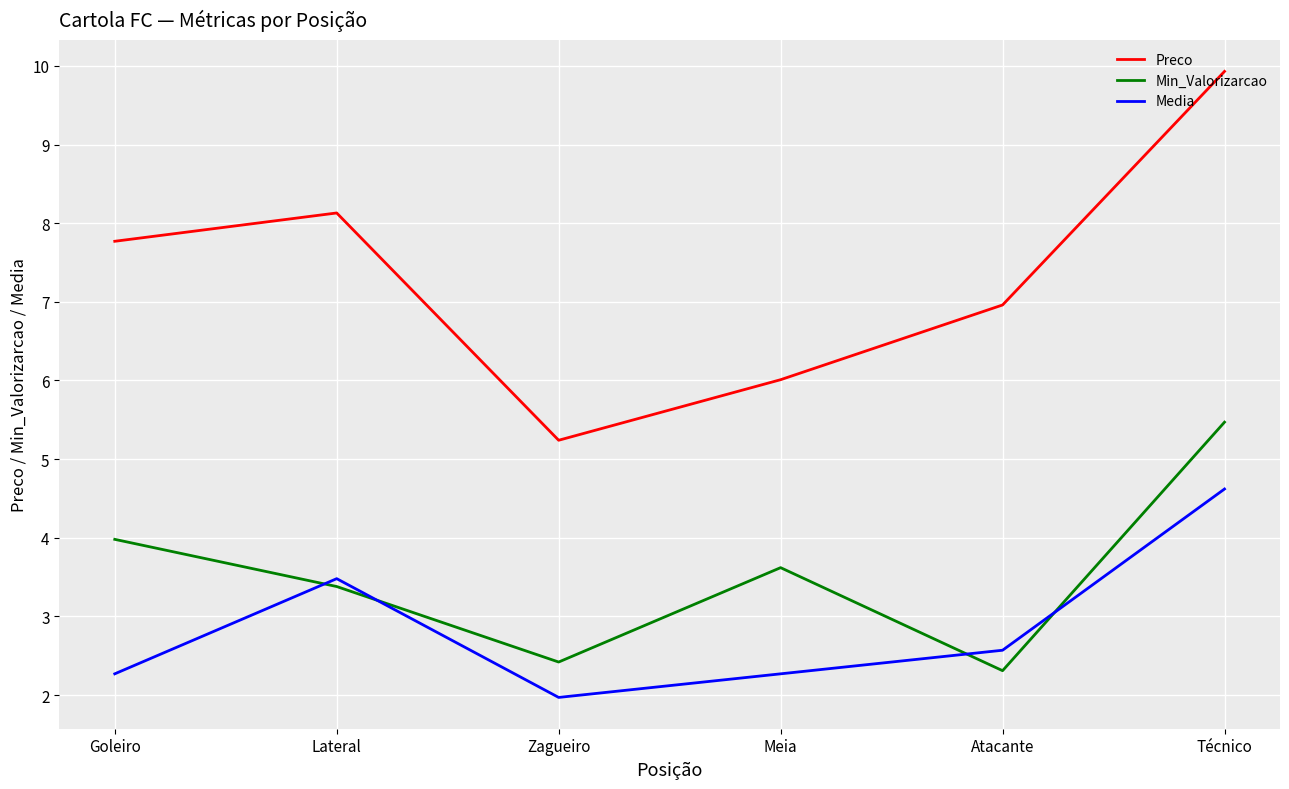

How many interior local valleys does the Min_Valorizarcao series have?

2